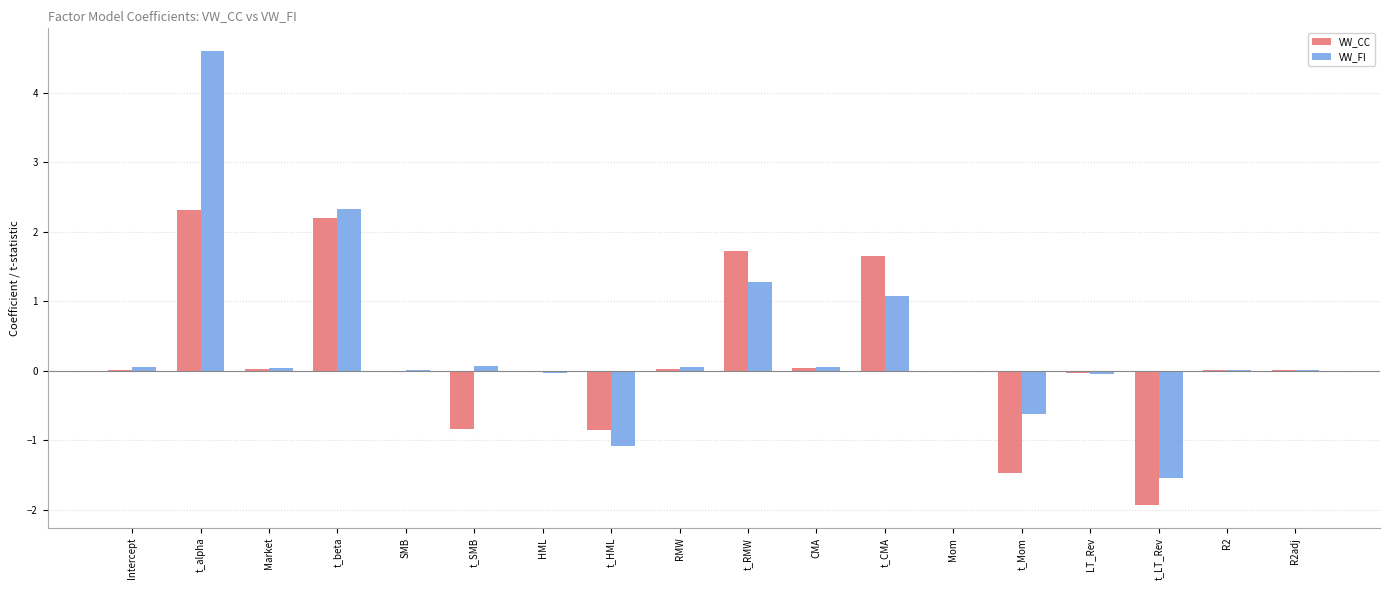

What is the highest value of the VW_CC series?

2.3